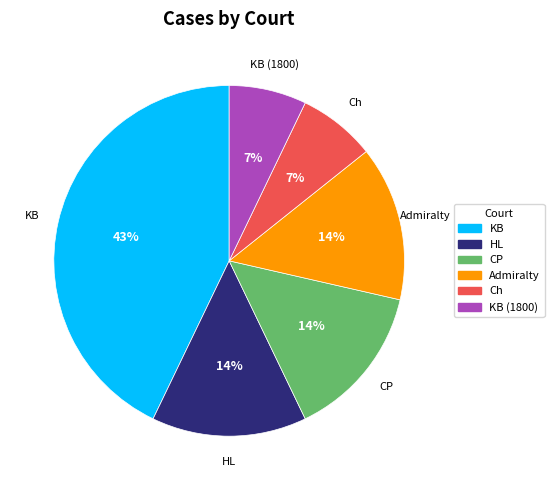

What is the ratio of the value at HL to the value at Ch?

2.0